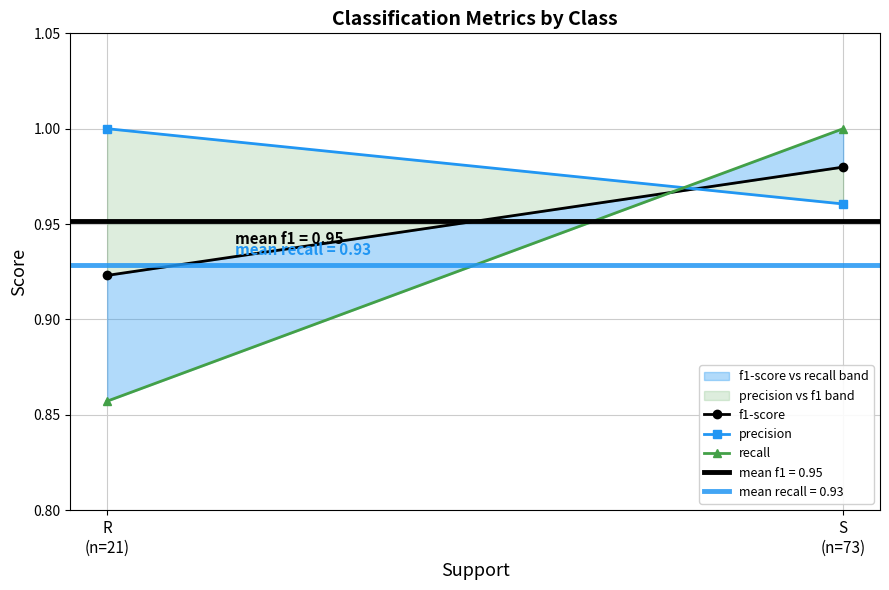

What position from the left is S
(n=73)?

2